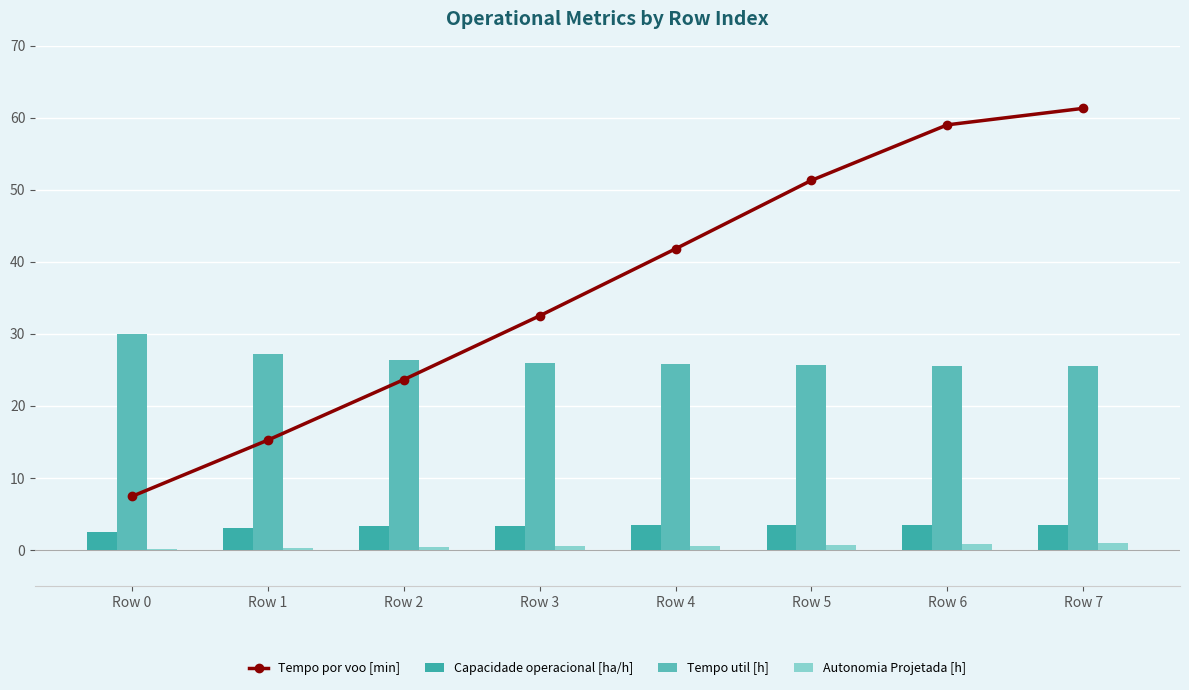

At which label is Tempo util [h] closest to 27?

Row 1